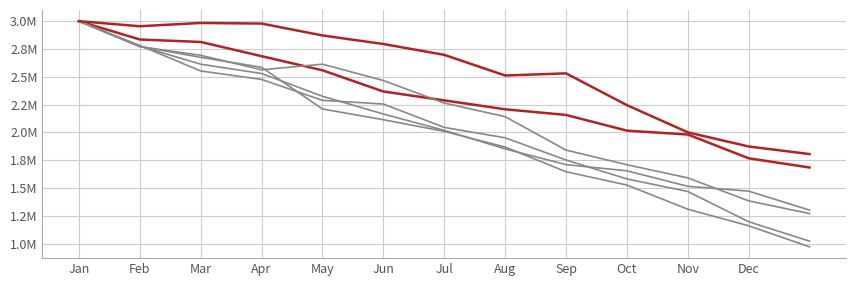

Is this an area chart (filled region under the line)?

No